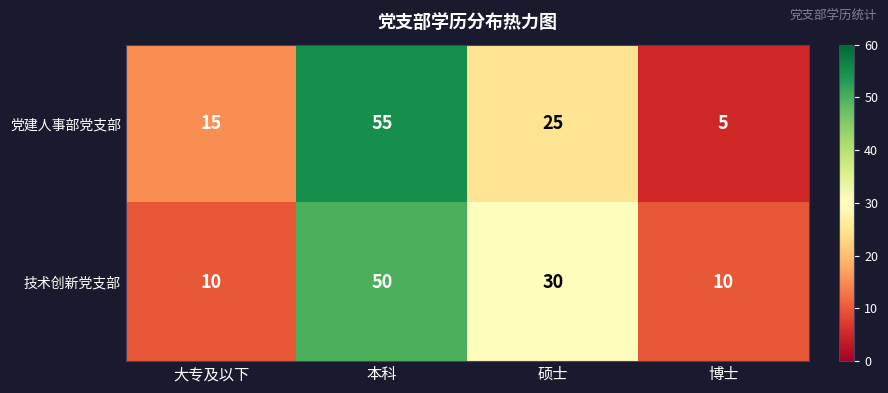

At how many categories does at least one series exceed 36?

1